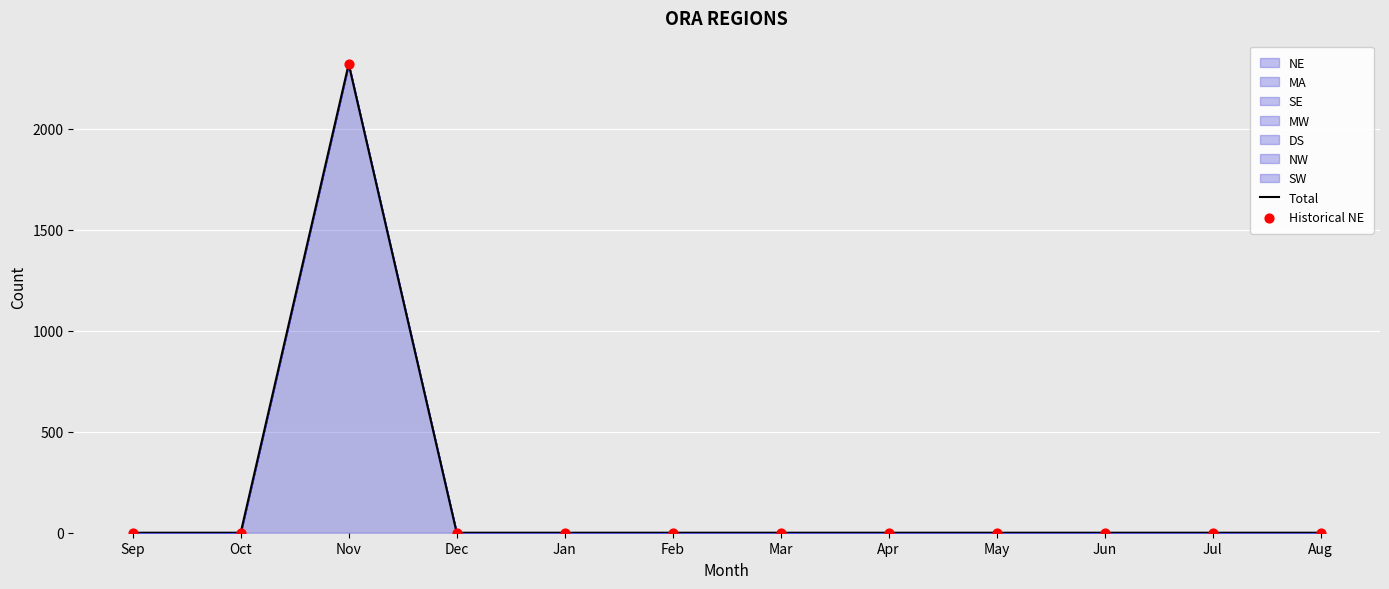

The chart shows a value of 0.0 at Jan. True or false?

True